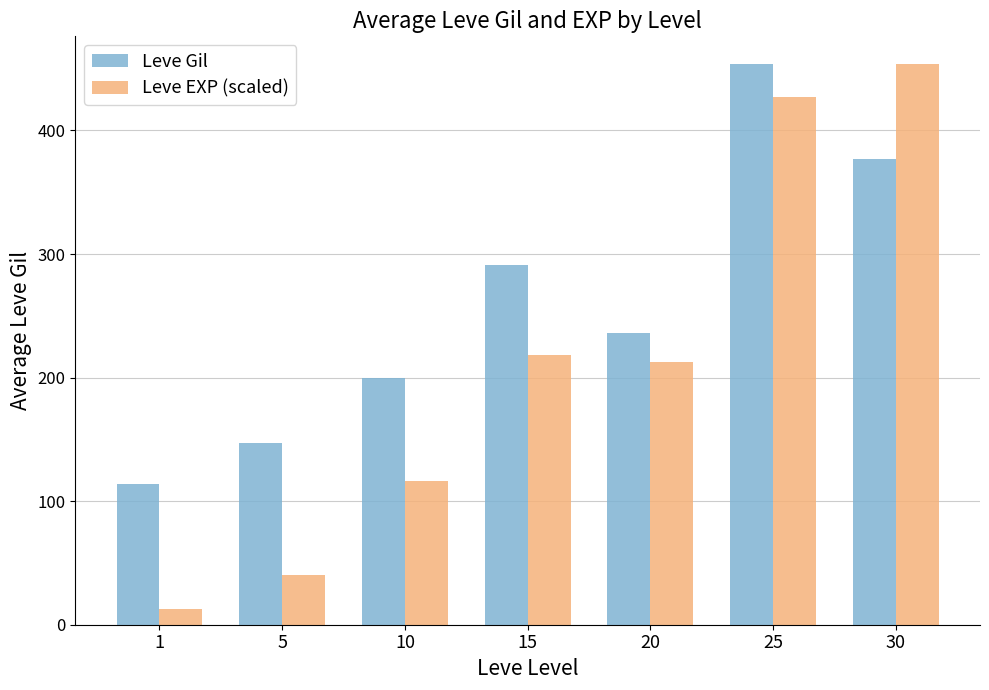

Is it true that Leve Gil equals 321.0 at 20?

False